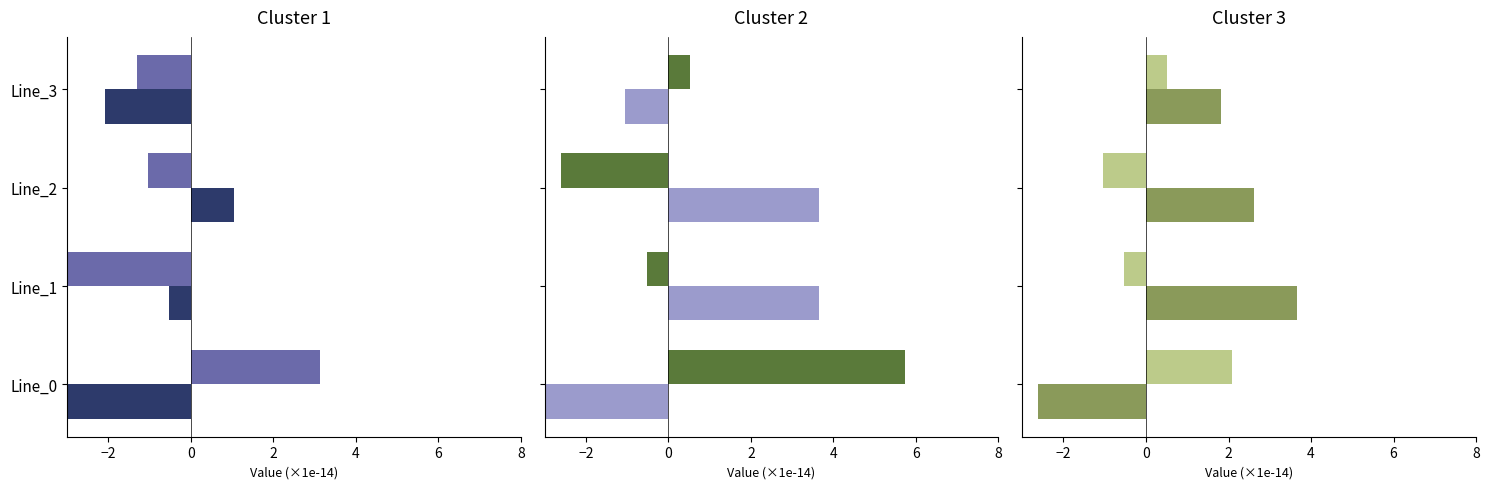

Is it true that pf_p_b_from_mw equals -0.6 at Line_2?

False